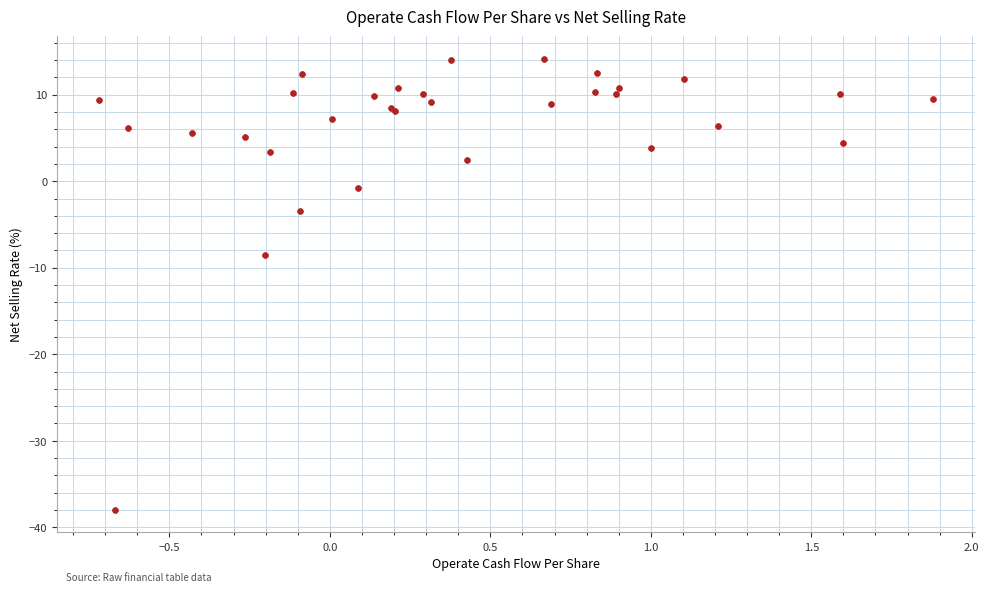

What Y value in the scatter plot is closest to -11?

-8.5